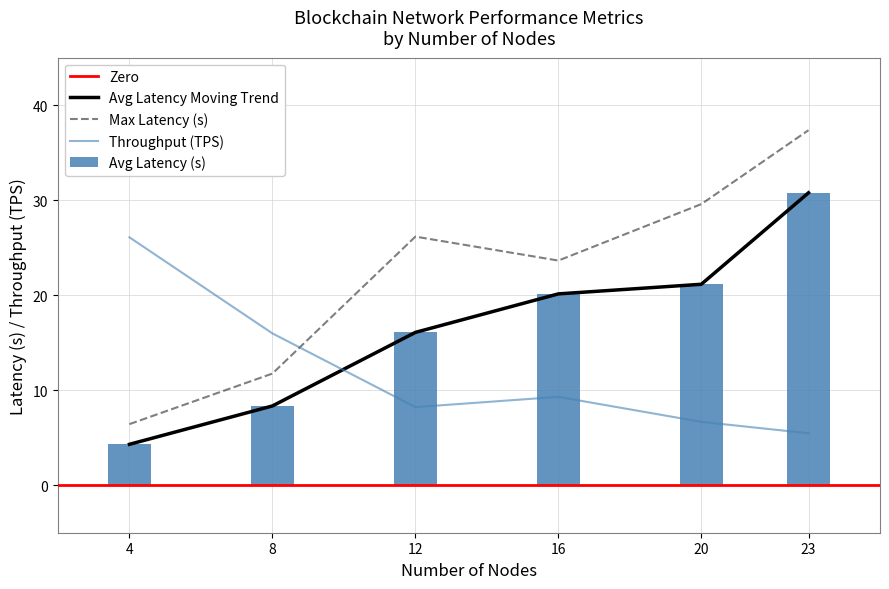

What is the spread (max minus min) of values at 8?

7.6